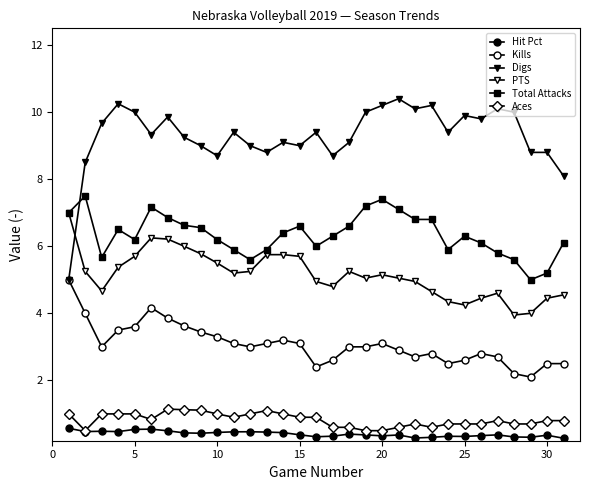

Reading left to right, transcribe all the data shown in this chart.

Hit Pct: 0.6	0.5	0.5	0.5	0.5	0.5	0.5	0.4	0.4	0.4	0.5	0.5	0.5	0.4	0.4	0.3	0.3	0.4	0.4	0.3	0.4	0.3	0.3	0.3	0.3	0.4	0.4	0.3	0.3	0.4	0.3
Kills: 5.0	4.0	3.0	3.5	3.6	4.2	3.9	3.6	3.4	3.3	3.1	3.0	3.1	3.2	3.1	2.4	2.6	3.0	3.0	3.1	2.9	2.7	2.8	2.5	2.6	2.8	2.7	2.2	2.1	2.5	2.5
Digs: 5.0	8.5	9.7	10.2	10.0	9.3	9.9	9.2	9.0	8.7	9.4	9.0	8.8	9.1	9.0	9.4	8.7	9.1	10.0	10.2	10.4	10.1	10.2	9.4	9.9	9.8	10.1	10.0	8.8	8.8	8.1
PTS: 7.0	5.2	4.7	5.4	5.7	6.2	6.2	6.0	5.8	5.5	5.2	5.2	5.8	5.8	5.7	5.0	4.8	5.2	5.0	5.2	5.0	5.0	4.7	4.3	4.2	4.5	4.6	4.0	4.0	4.5	4.5
Total Attacks: 7.0	7.5	5.7	6.5	6.2	7.2	6.9	6.6	6.6	6.2	5.9	5.6	5.9	6.4	6.6	6.0	6.3	6.6	7.2	7.4	7.1	6.8	6.8	5.9	6.3	6.1	5.8	5.6	5.0	5.2	6.1
Aces: 1.0	0.5	1.0	1.0	1.0	0.8	1.1	1.1	1.1	1.0	0.9	1.0	1.1	1.0	0.9	0.9	0.6	0.6	0.5	0.5	0.6	0.7	0.6	0.7	0.7	0.7	0.8	0.7	0.7	0.8	0.8